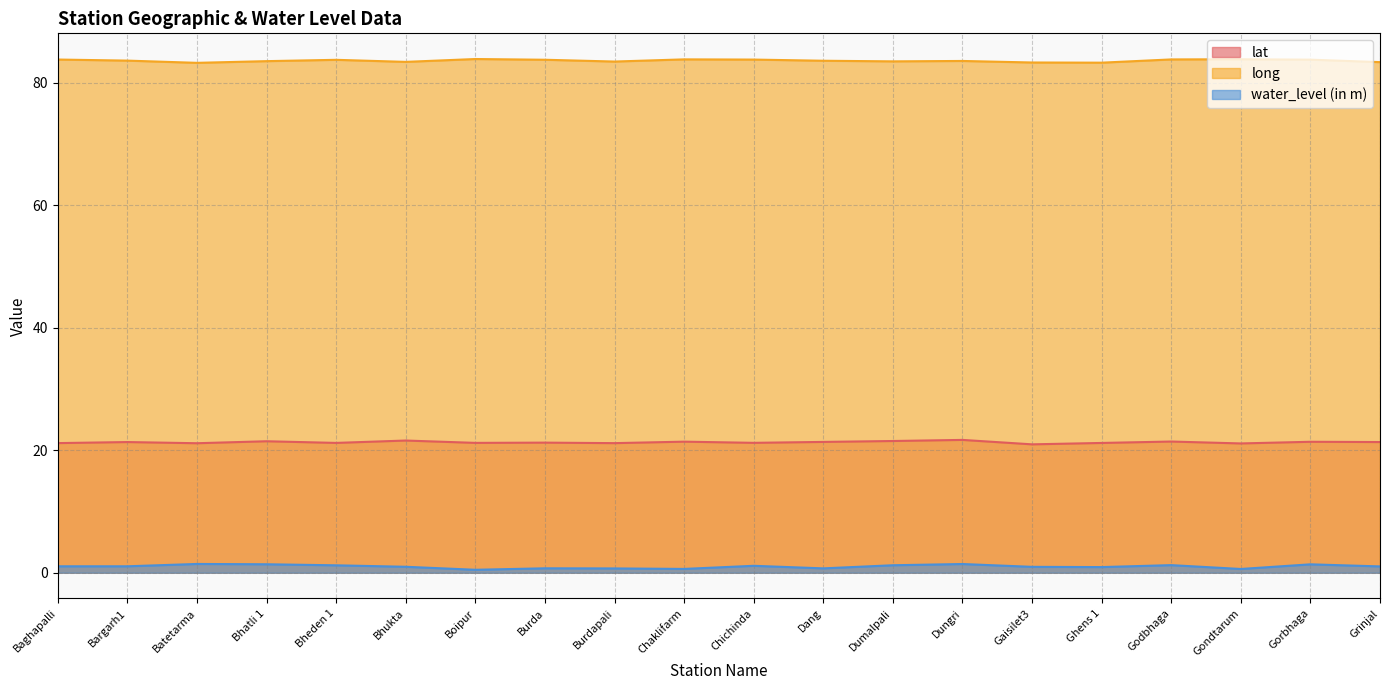

True or false: lat and long cross at least once.

False